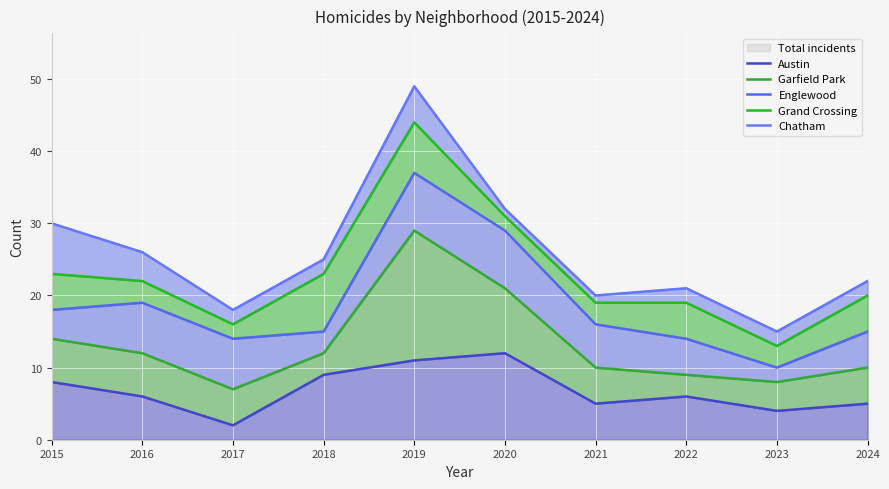

Is the value of Austin at 2017 greater than the value of Grand Crossing at 2017?

No